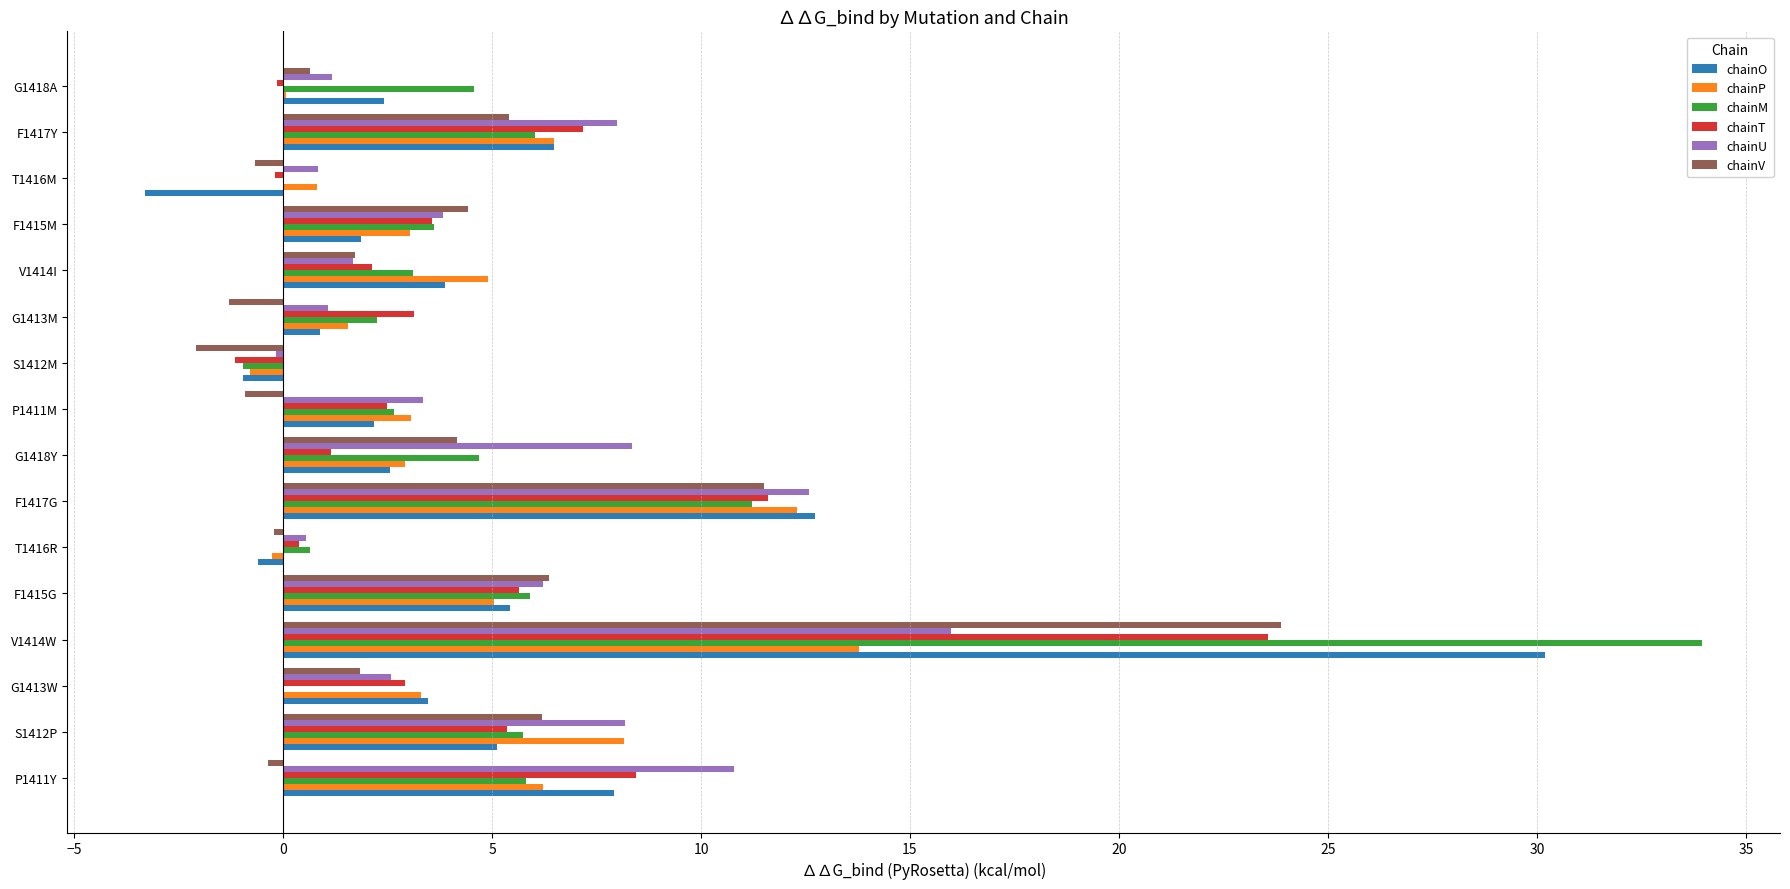

What is the sum of all chainO values?

80.3